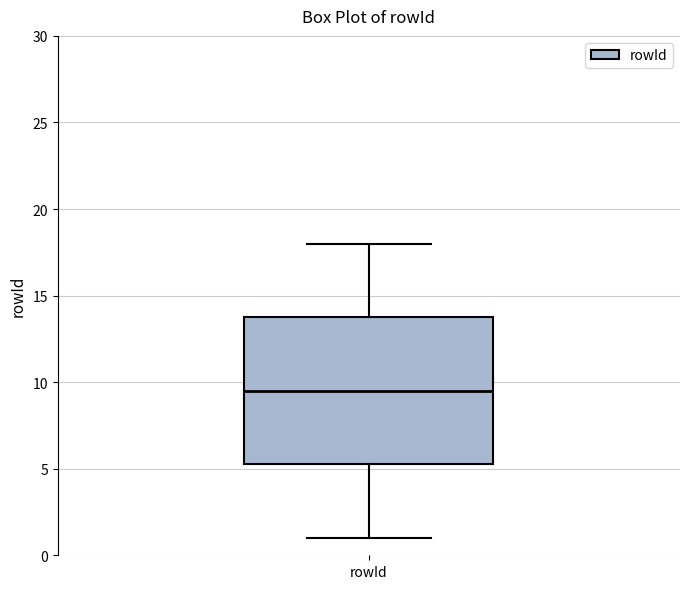

Where does the median line of the box for rowId sit on the y-axis? The values are not printed on the chart, so give them approximately, as read against the axis.

9.5